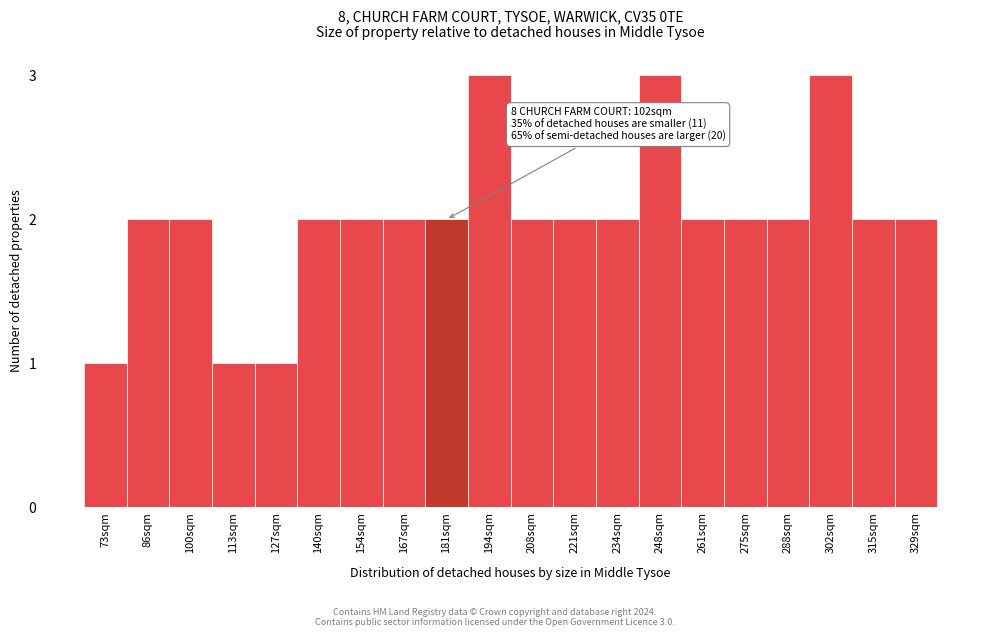

Reading right to left, what are all the values shown in this chart?

329sqm=2	315sqm=2	302sqm=3	288sqm=2	275sqm=2	261sqm=2	248sqm=3	234sqm=2	221sqm=2	208sqm=2	194sqm=3	181sqm=2	167sqm=2	154sqm=2	140sqm=2	127sqm=1	113sqm=1	100sqm=2	86sqm=2	73sqm=1